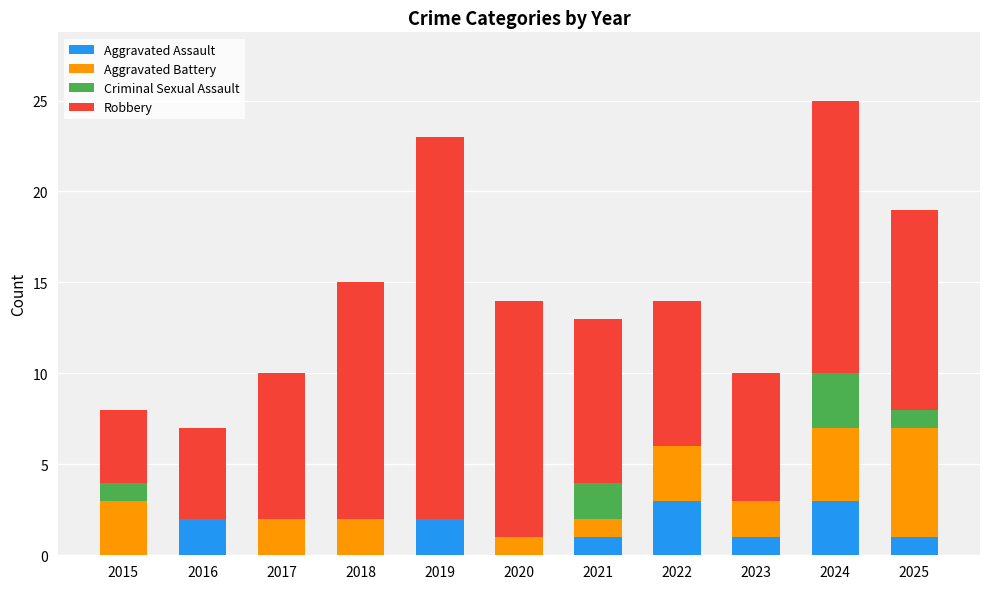

Count the number of categories in the chart.

11